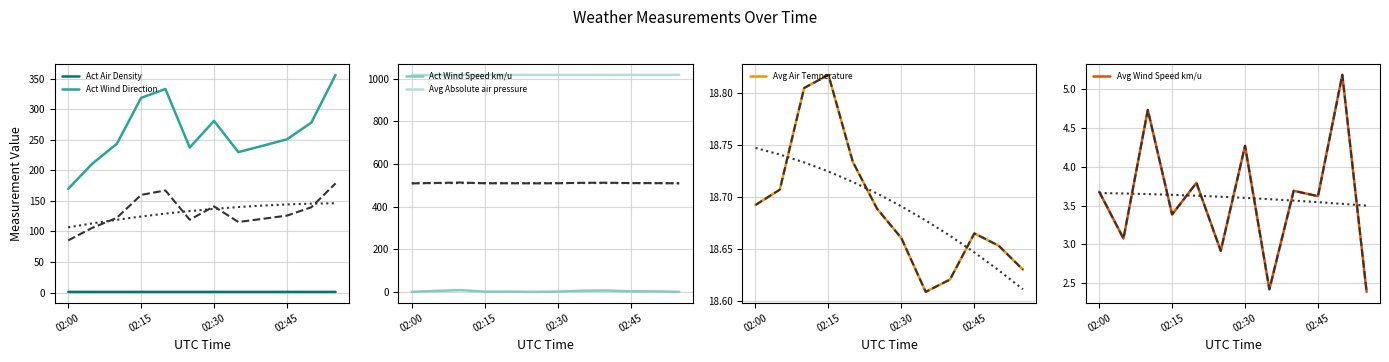

Which category has the lowest value in the Act Wind Direction series?

02:00